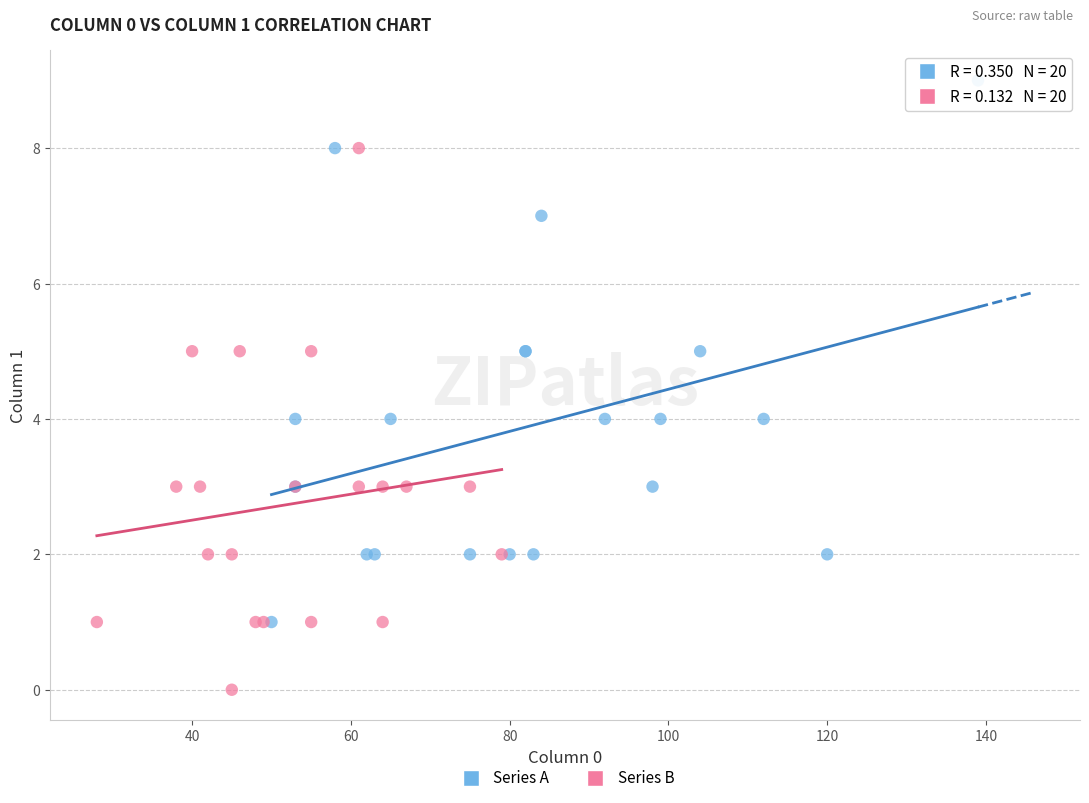

Which series reaches the maximum Y coordinate?

Series A